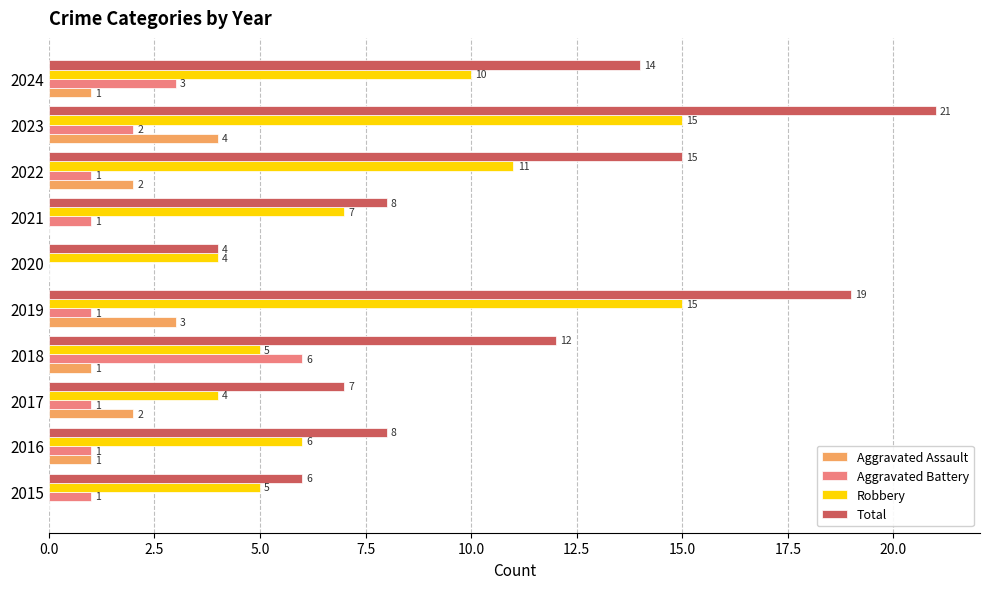

Between 2015 and 2019, which series saw the biggest shift?

Total